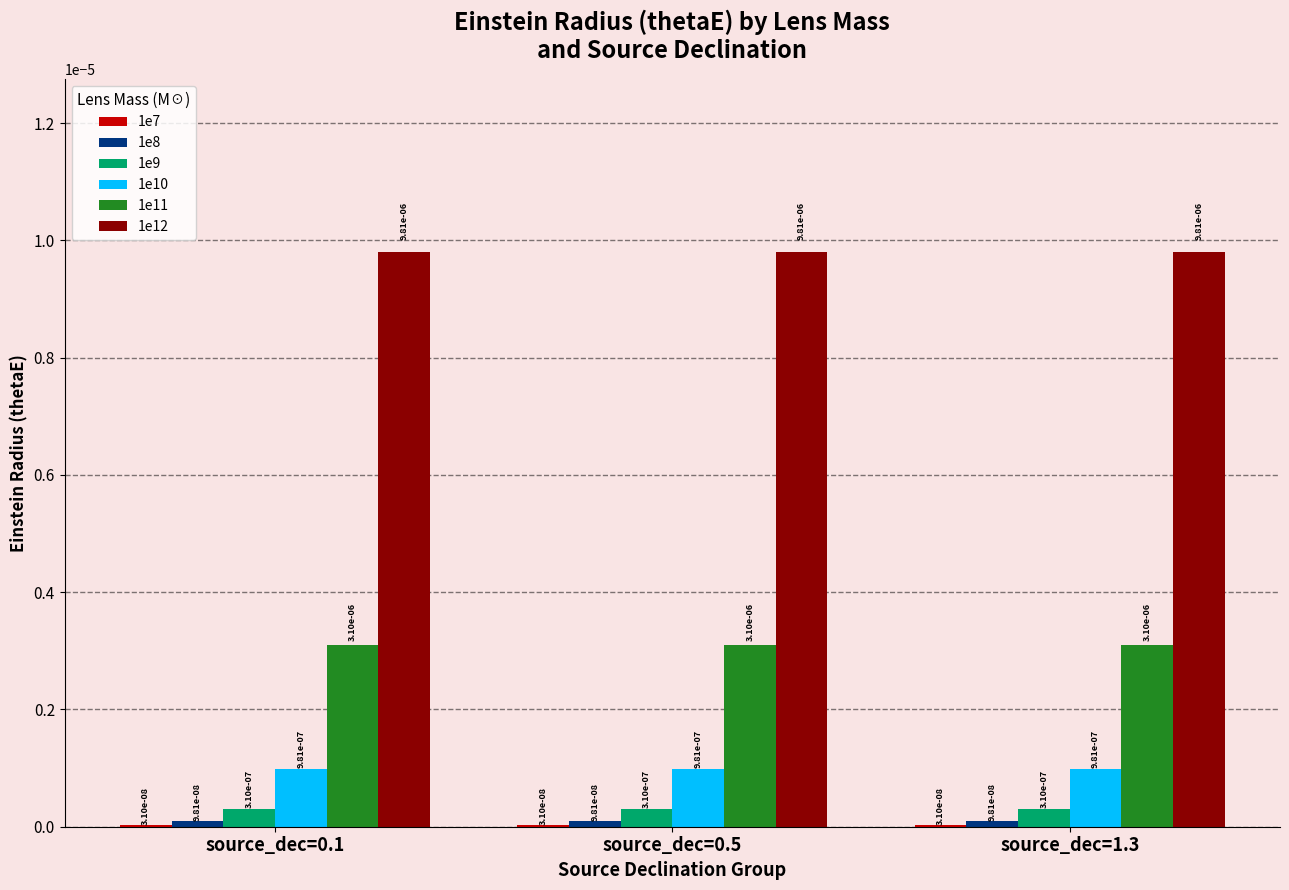

Which series has the widest spread of values?

1e7